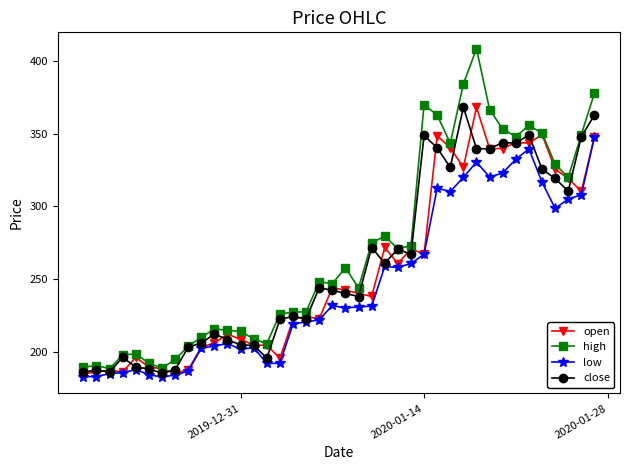

Which series has the widest spread of values?

high